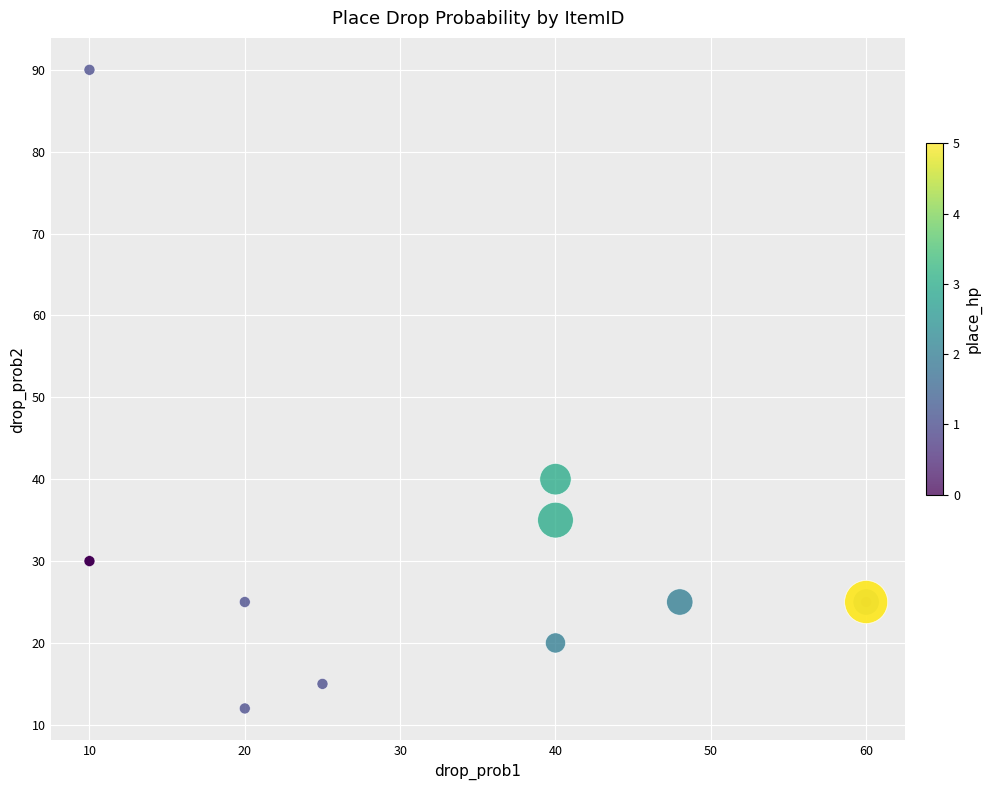

What Y value in the scatter plot is closest to 51?

40